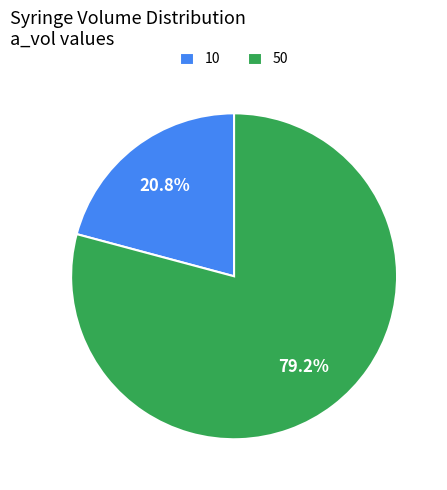

To the nearest percent, what percentage of the pie is 10?

21%